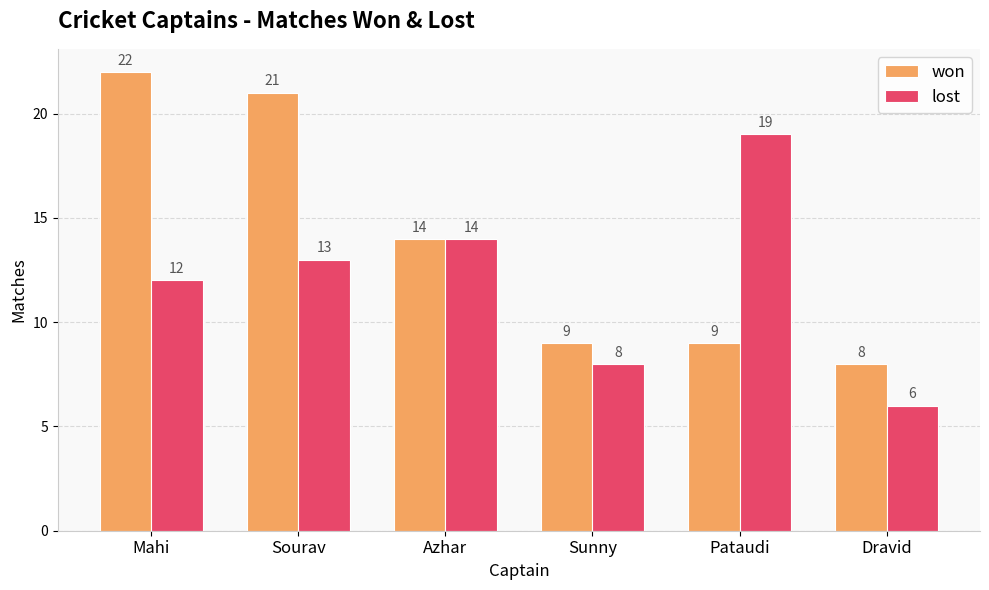

What is the maximum value for lost?

19